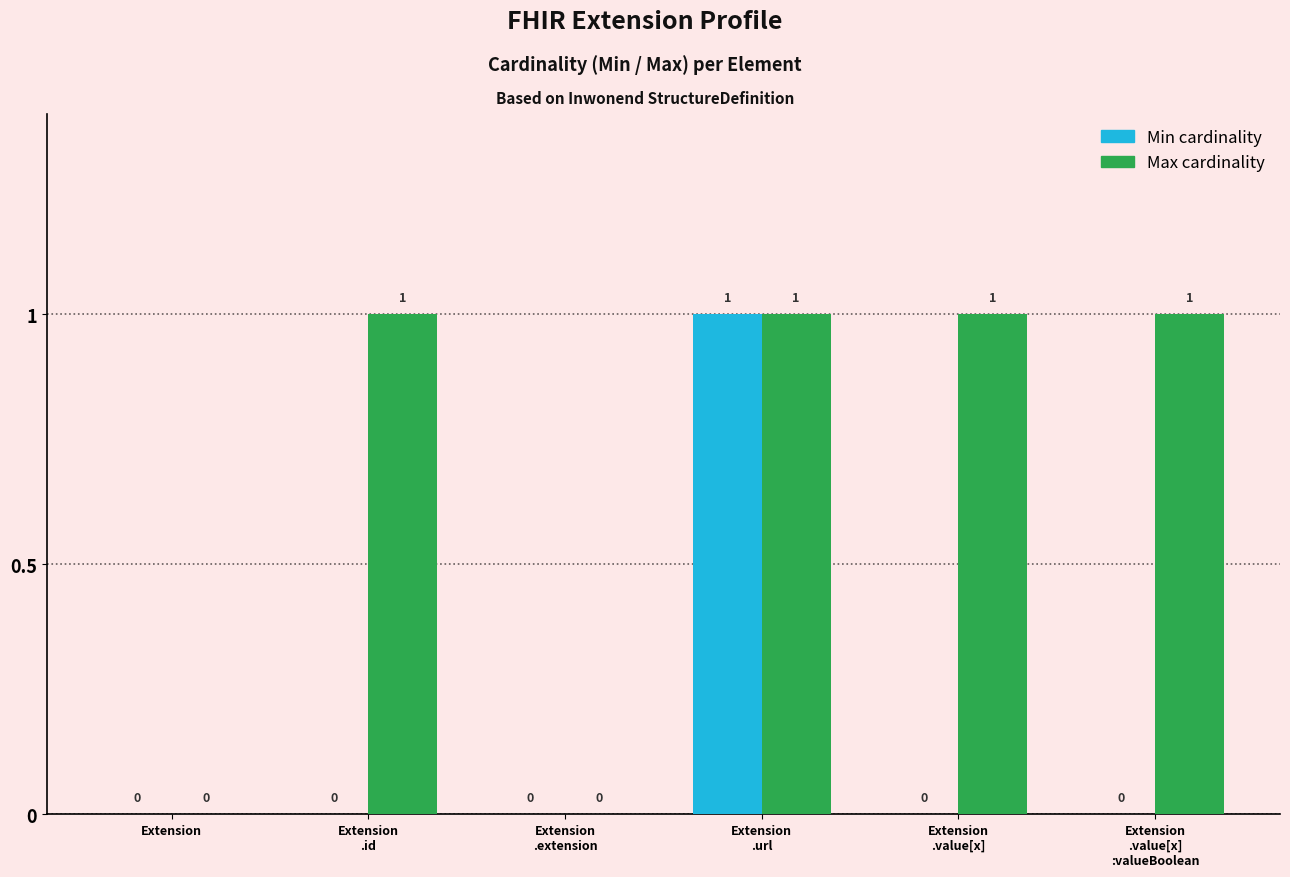

How many groups of bars are there?

6